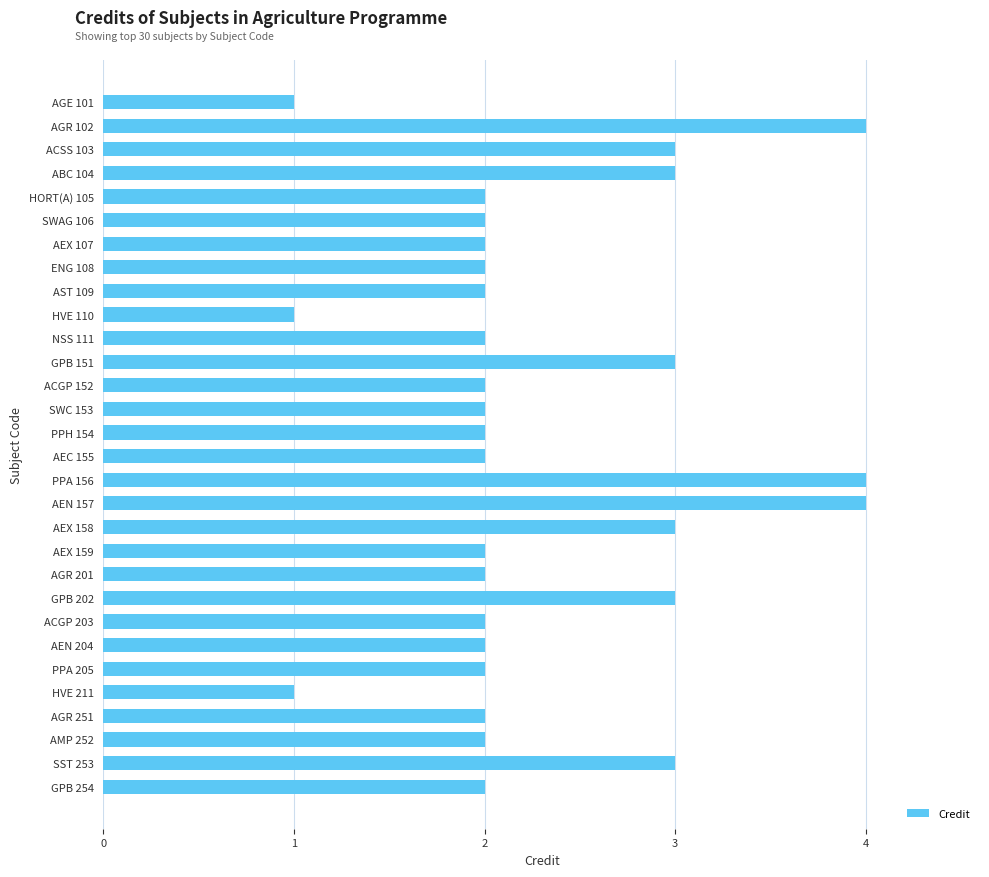

What is the label of the 13th bar from the top?

ACGP 152